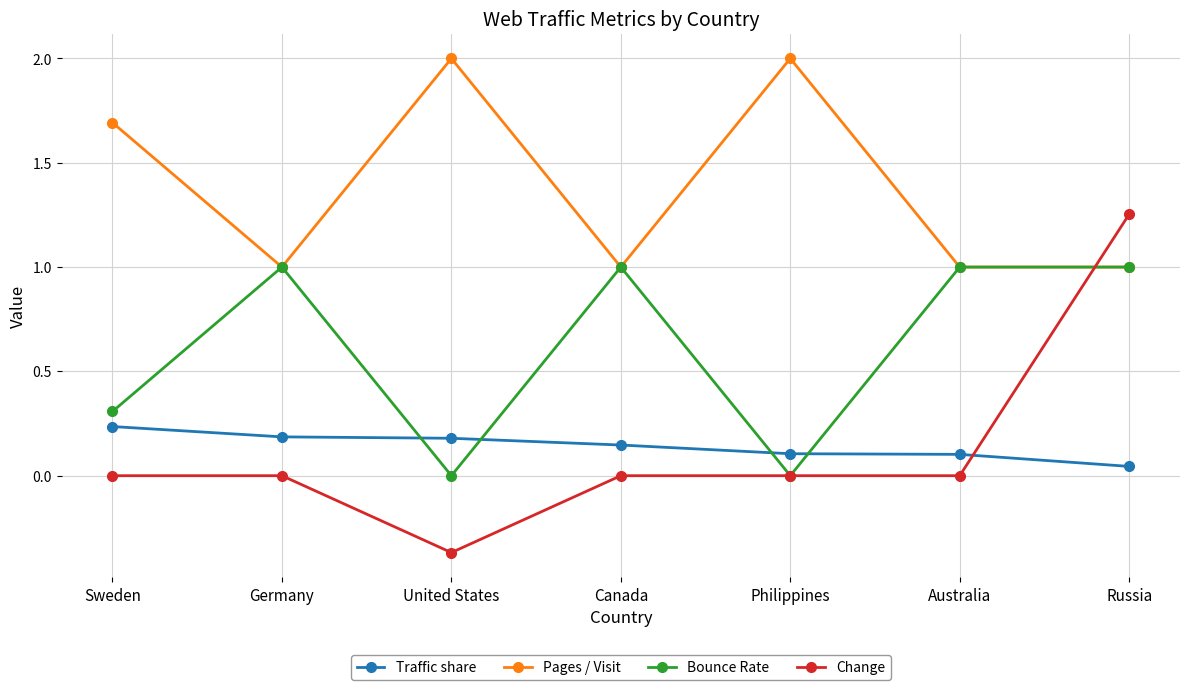

True or false: Pages / Visit and Traffic share cross at least once.

False